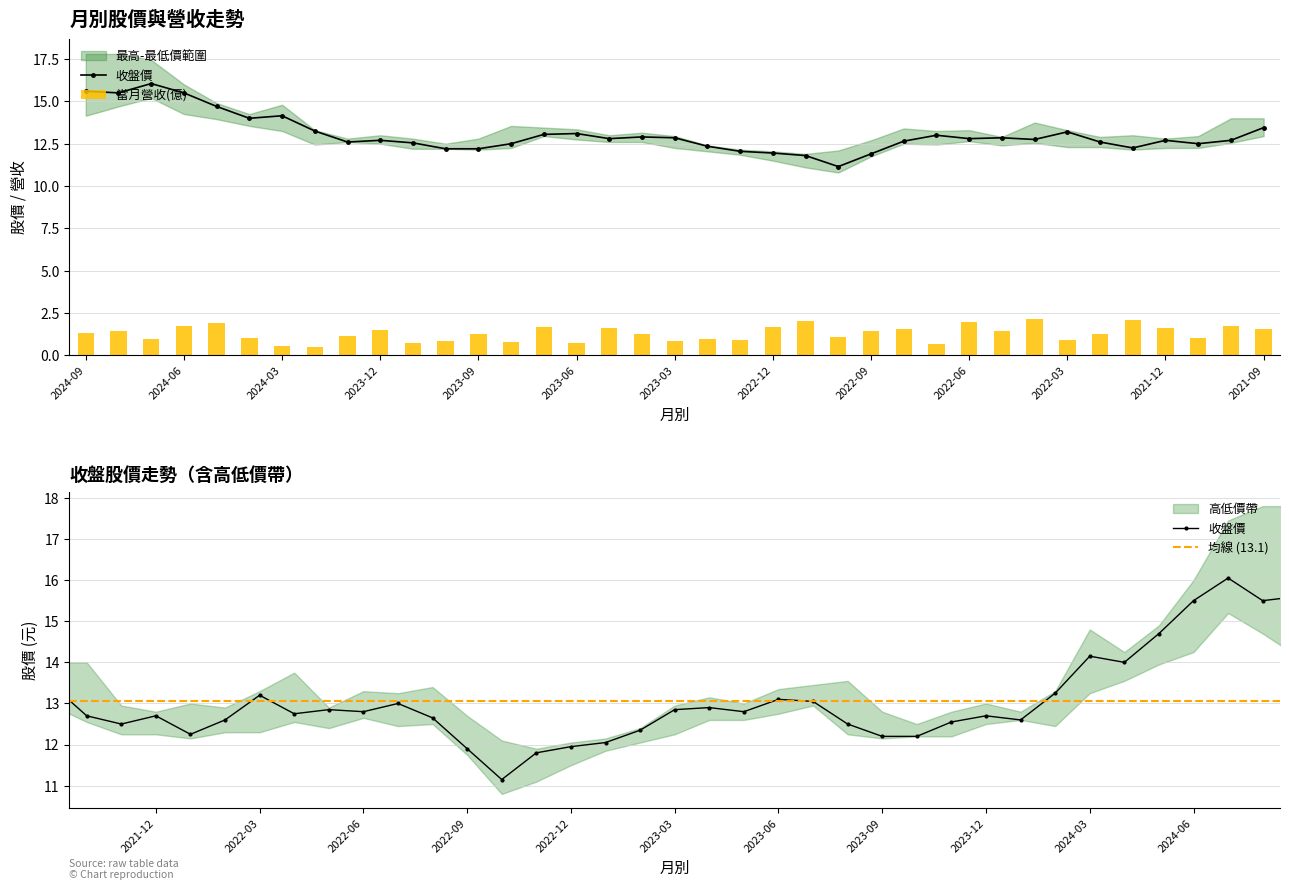

What is the label of the 2nd bar from the left?

2024-08